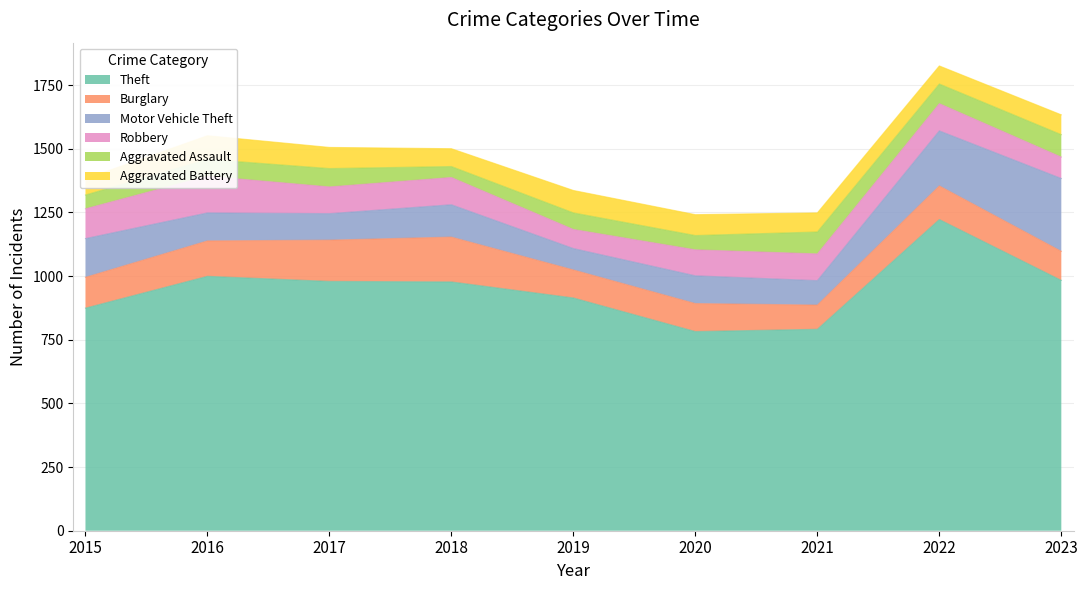

What are all the series names shown in the legend?

Theft, Burglary, Motor Vehicle Theft, Robbery, Aggravated Assault, Aggravated Battery